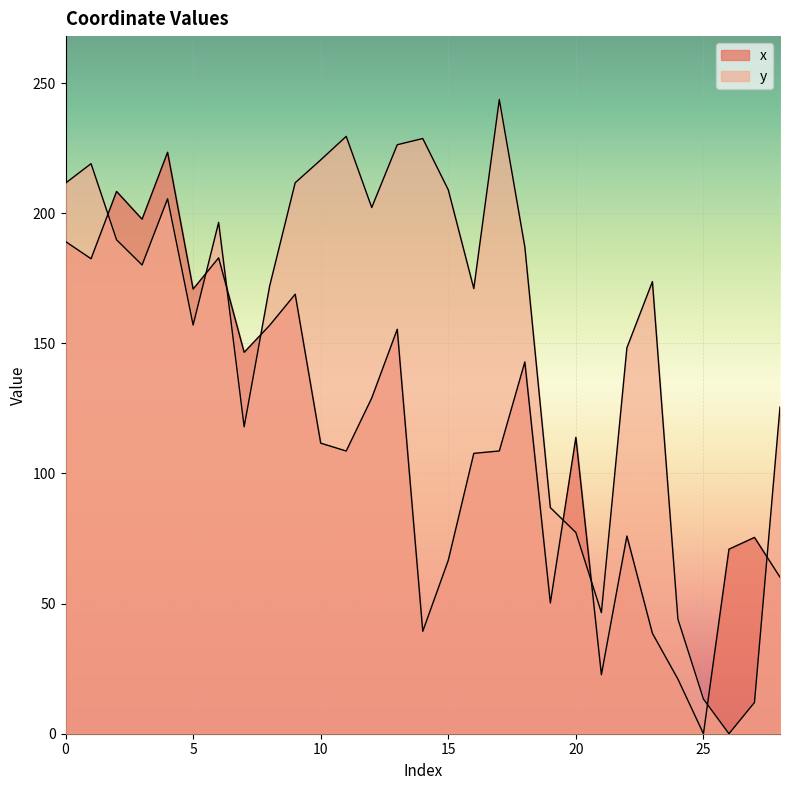

Between 3 and 10, which is larger?

3